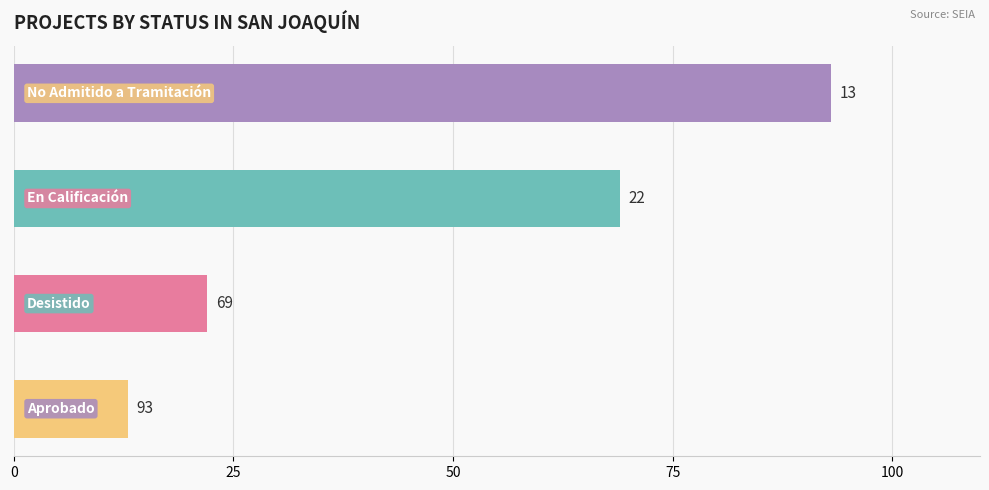

How many categories are shown in the chart?

4